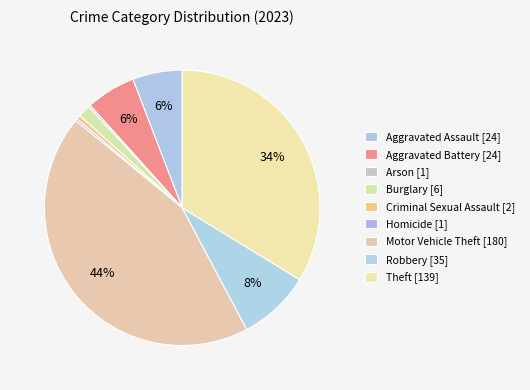

Which slice is the smallest?

Arson